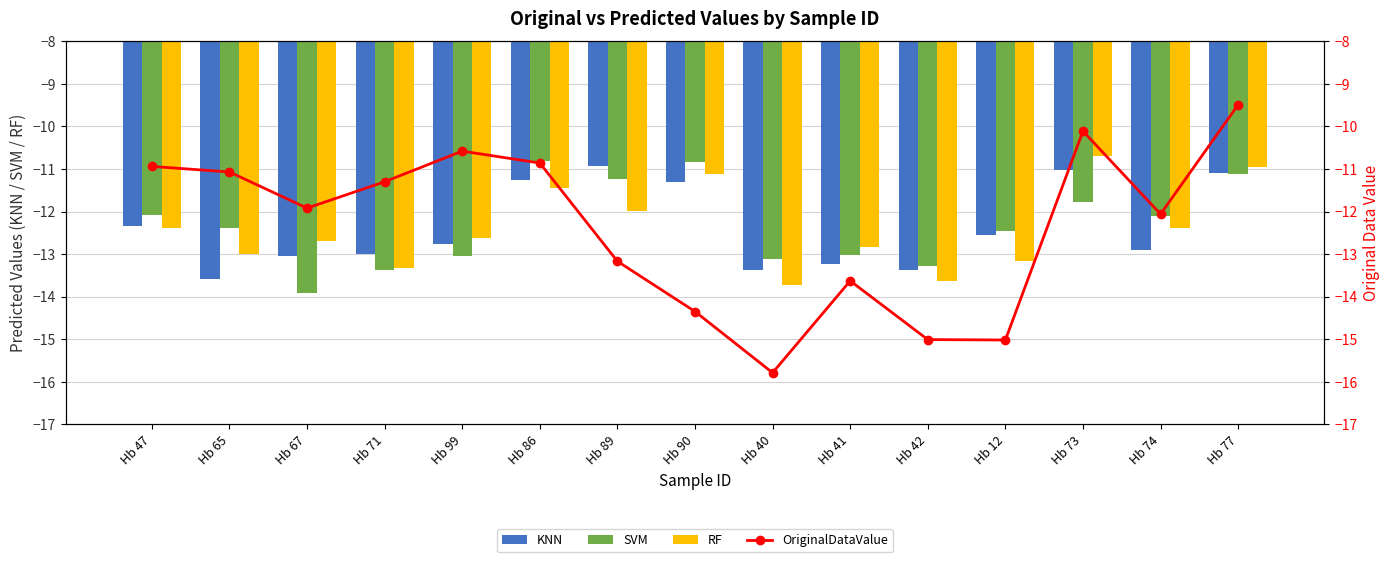

Which series has the largest total across all categories?

SVM